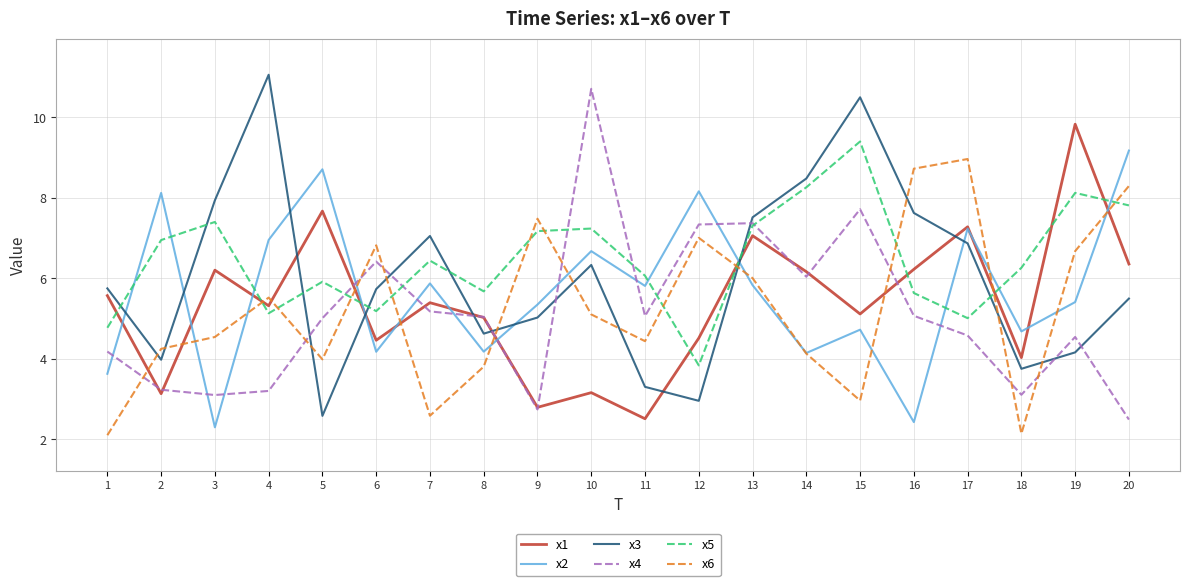

At which label does x1 reach its peak?

19